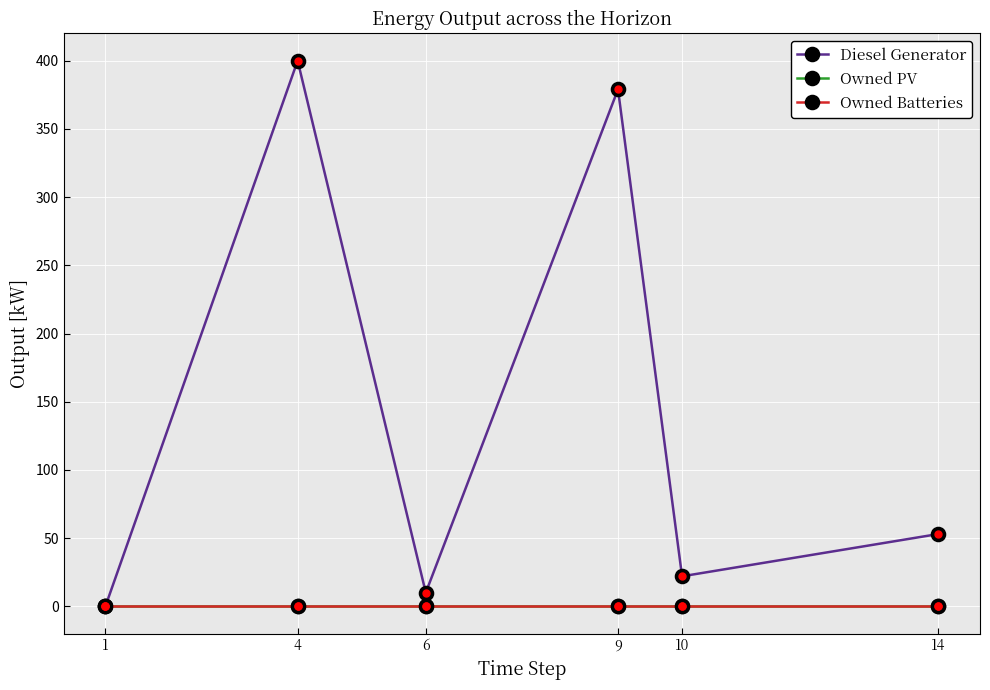

Is the value of Owned PV at 10 greater than the value of Diesel Generator at 4?

No